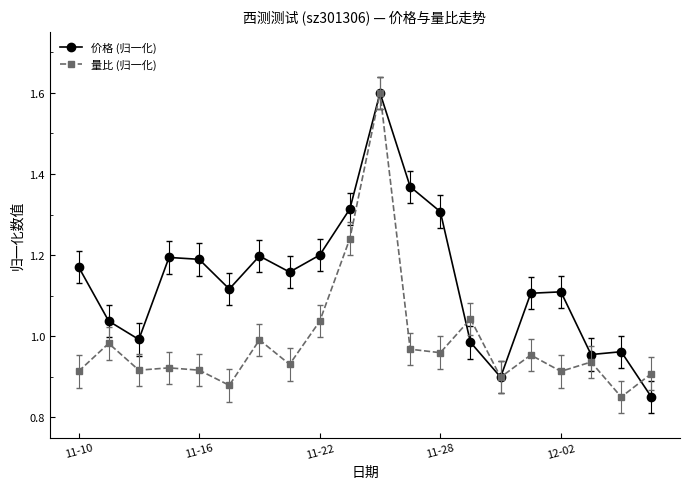

Is this an area chart (filled region under the line)?

No